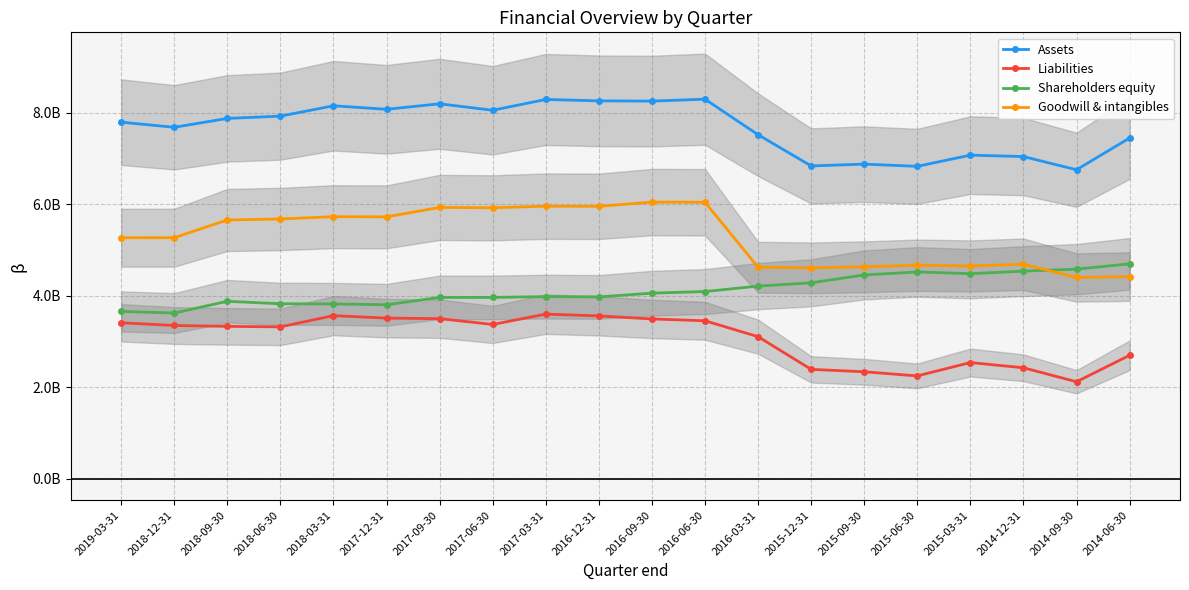

Between 2016-12-31 and 2016-09-30, which series saw the biggest shift?

Goodwill & intangibles